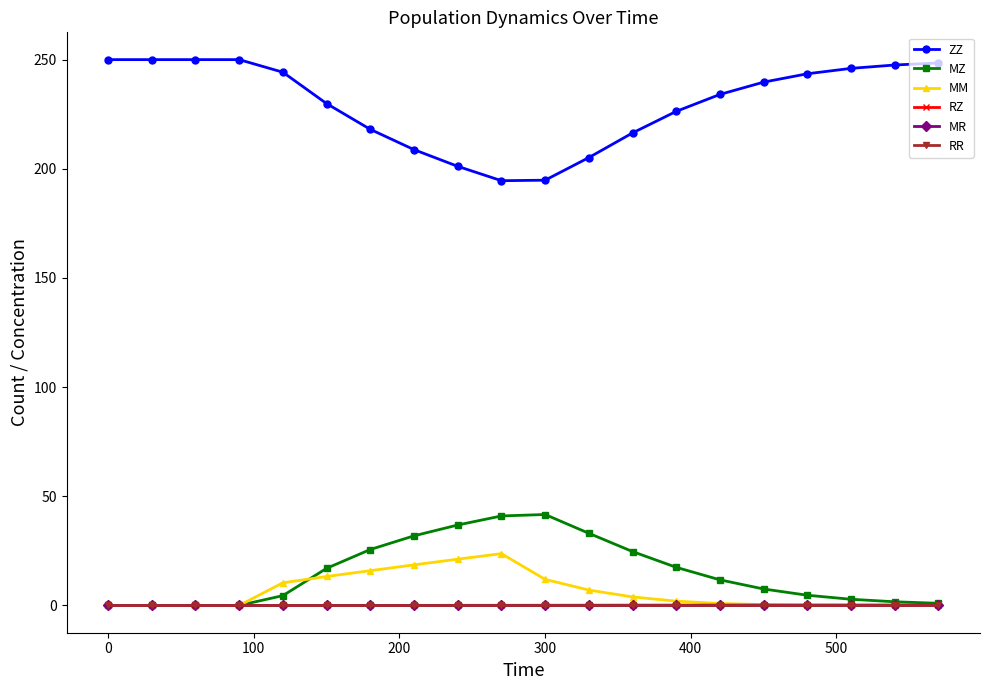

True or false: ZZ has more than 0 interior local peaks.

True